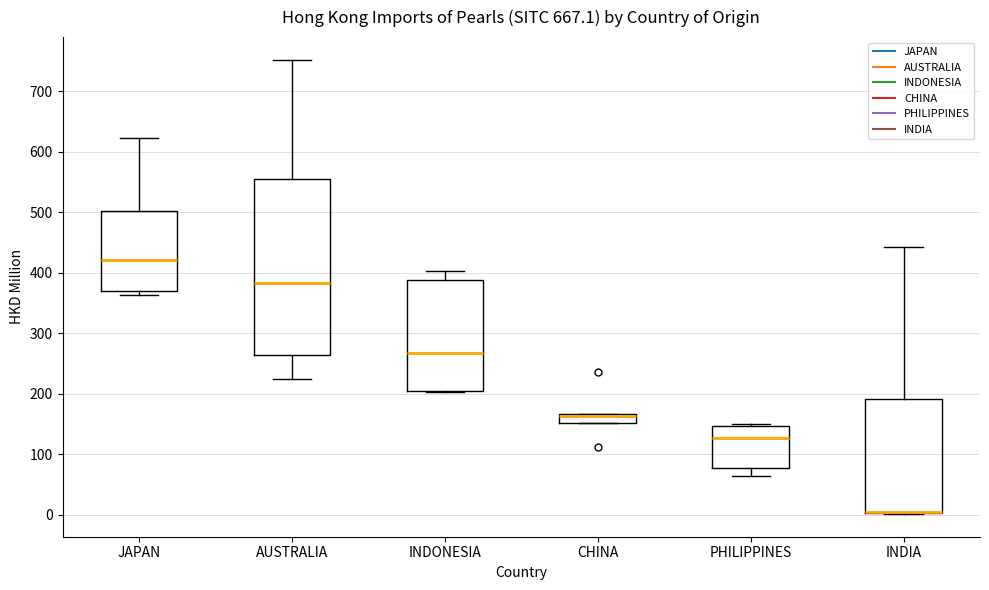

Where does the lower whisker of the box for AUSTRALIA end on the y-axis? The values are not printed on the chart, so give them approximately, as read against the axis.

220